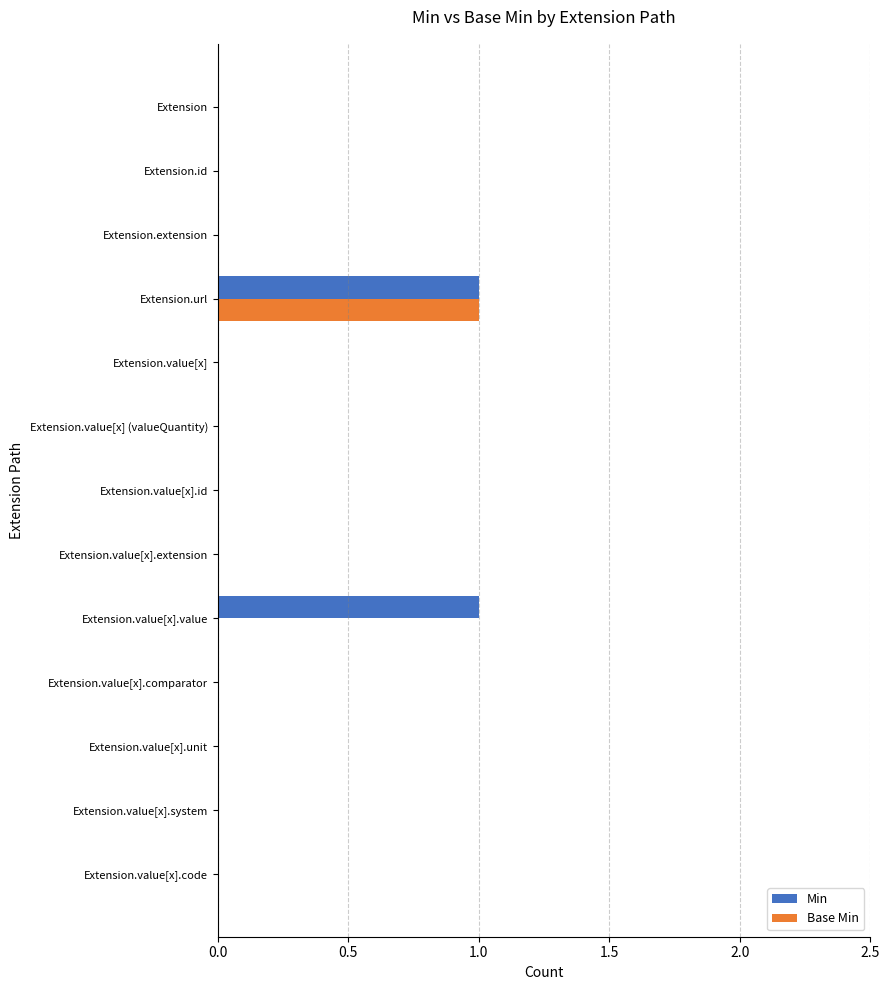

What is the sum of all Base Min values?

1